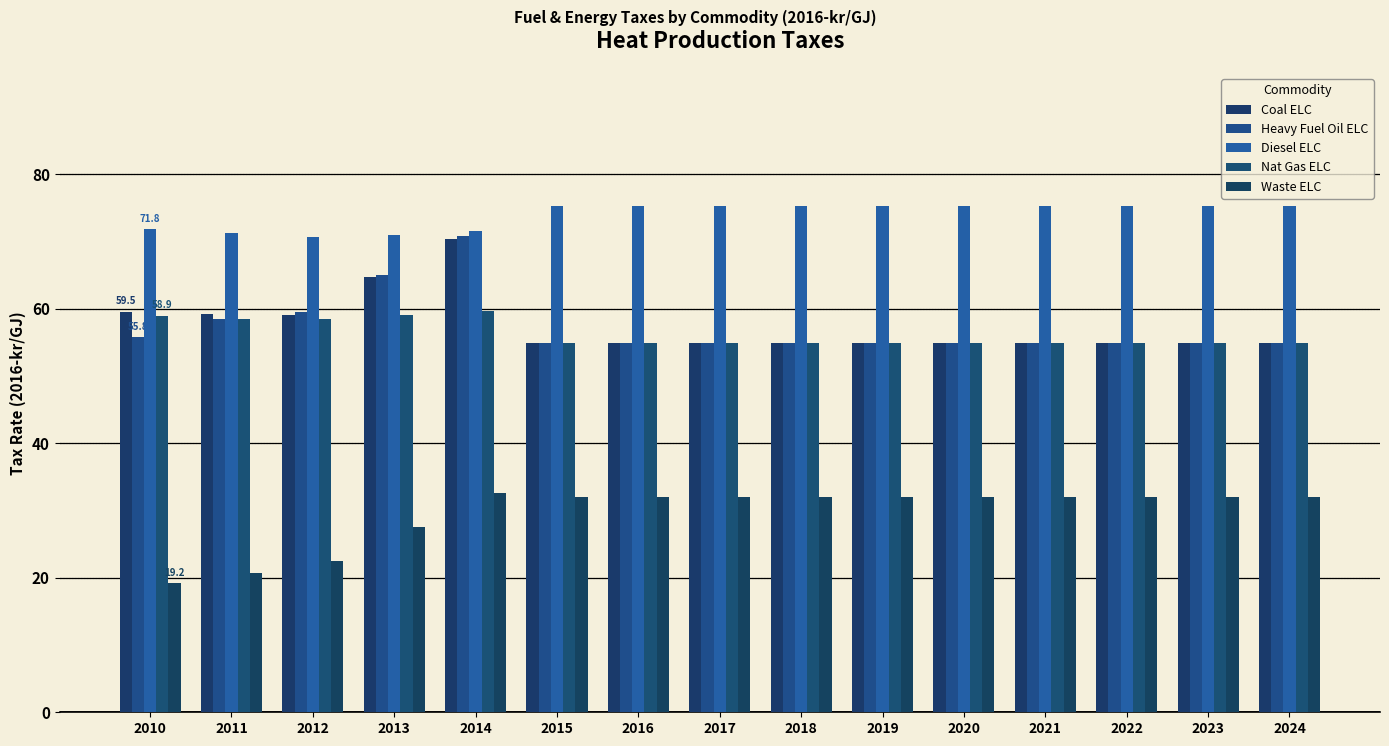

At how many categories does at least one series exceed 69?

15